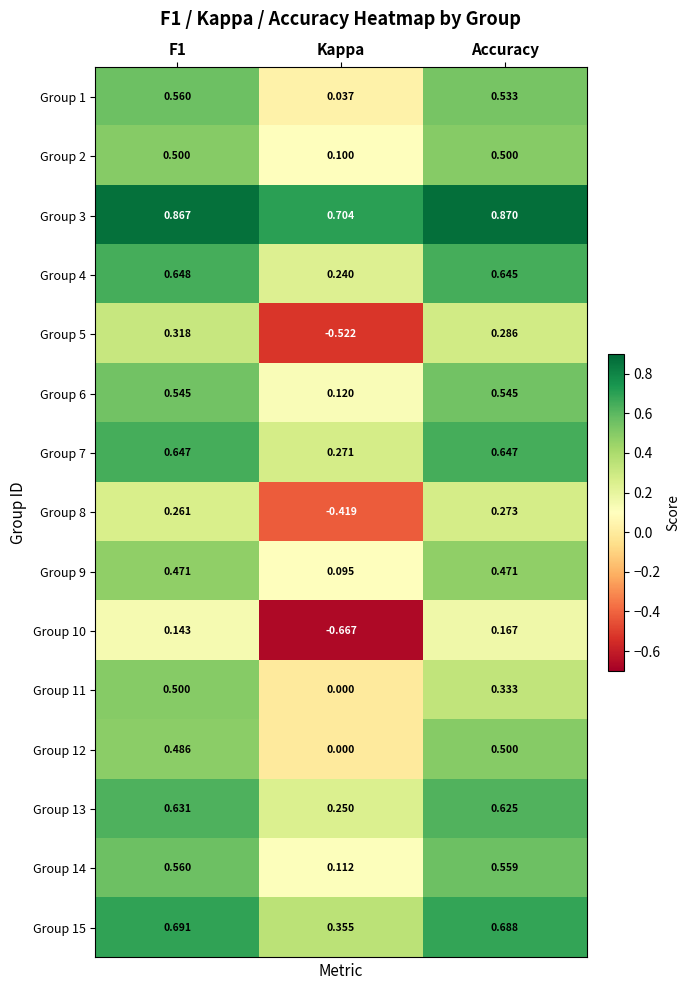

Which category has the lowest value in the Group 14 series?

Kappa